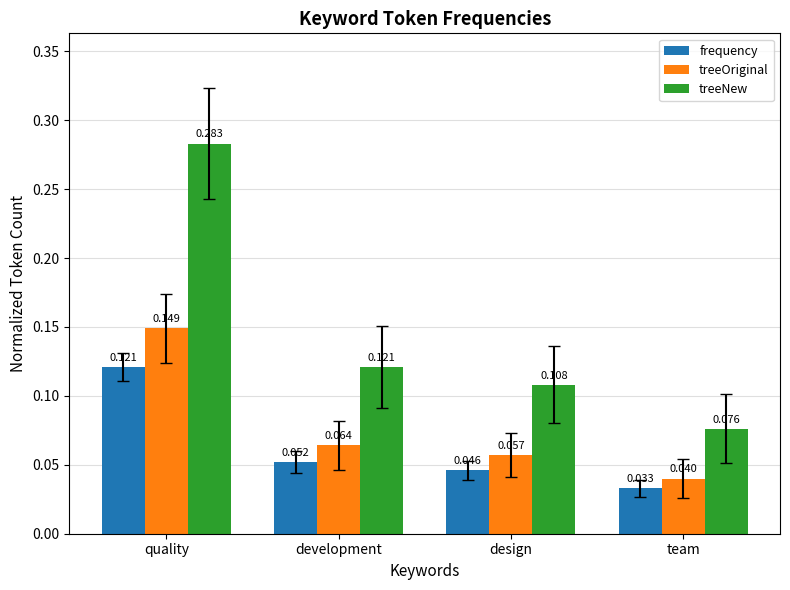

List the series in order of their overall mean, lowest first.

frequency, treeOriginal, treeNew